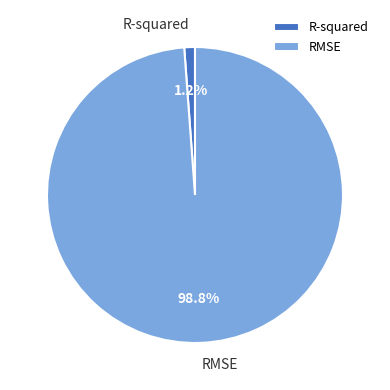

Is RMSE the majority of the pie?

Yes